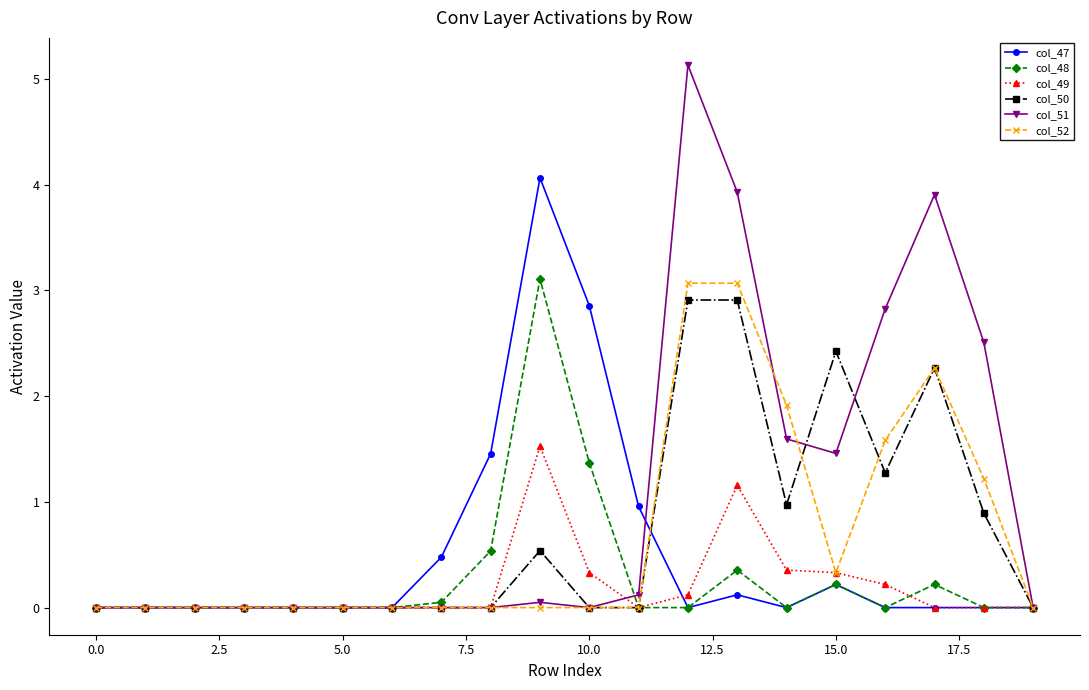

True or false: col_47 has more than 2 interior local peaks.

True